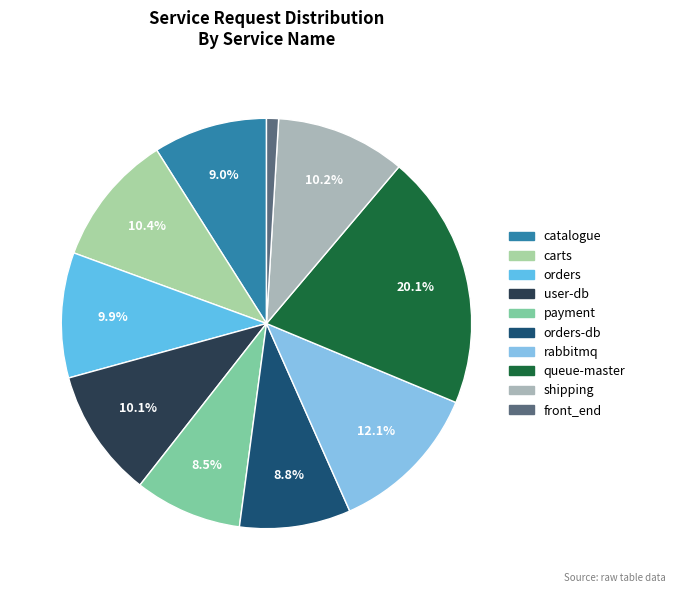

How many segments does this pie chart have?

10